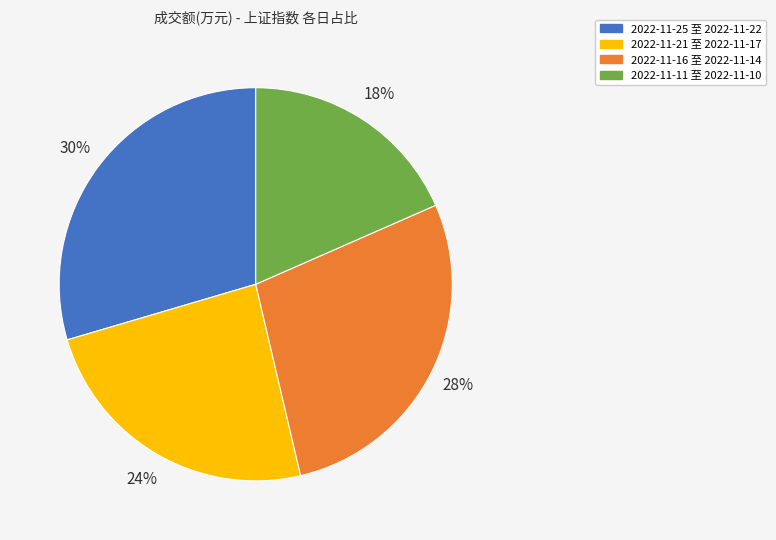

True or false: 2022-11-25 至 2022-11-22 accounts for 21% of the total.

False